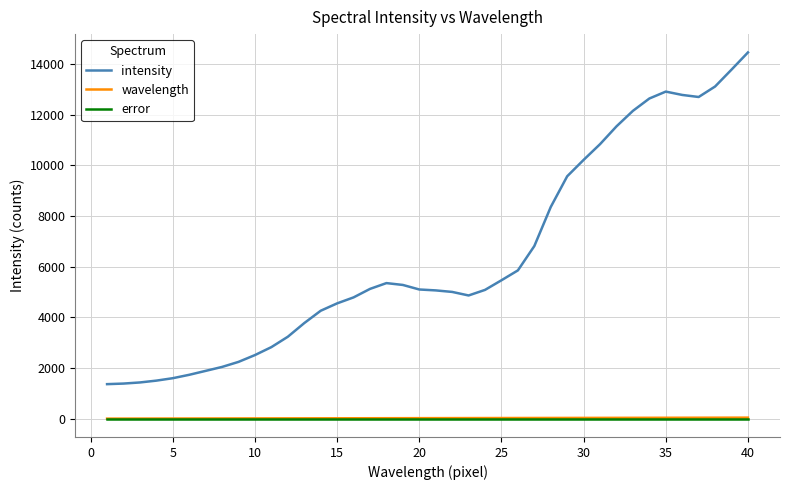

True or false: error and intensity cross at least once.

False